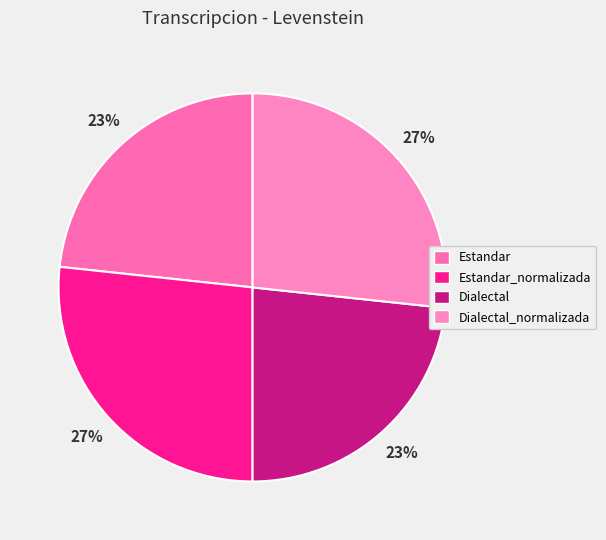

Approximately how many times larger is the value at Dialectal_normalizada compared to Estandar_normalizada?

1.0